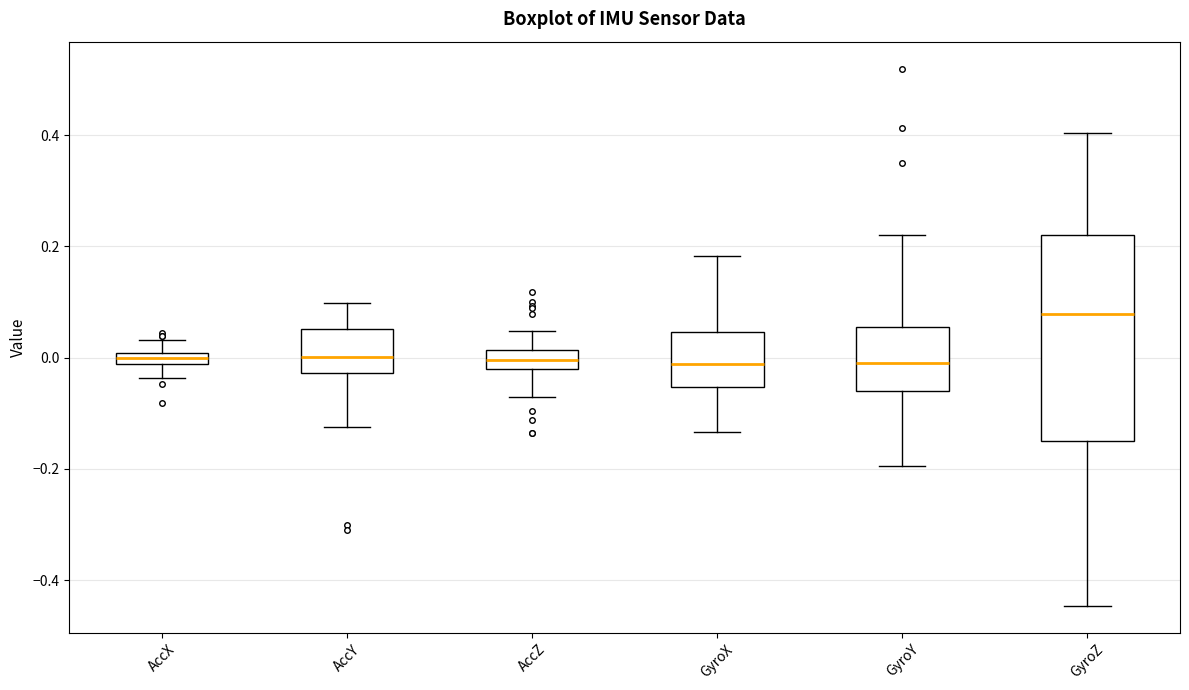

Where does the median line of the box for AccY sit on the y-axis? The values are not printed on the chart, so give them approximately, as read against the axis.

0.00